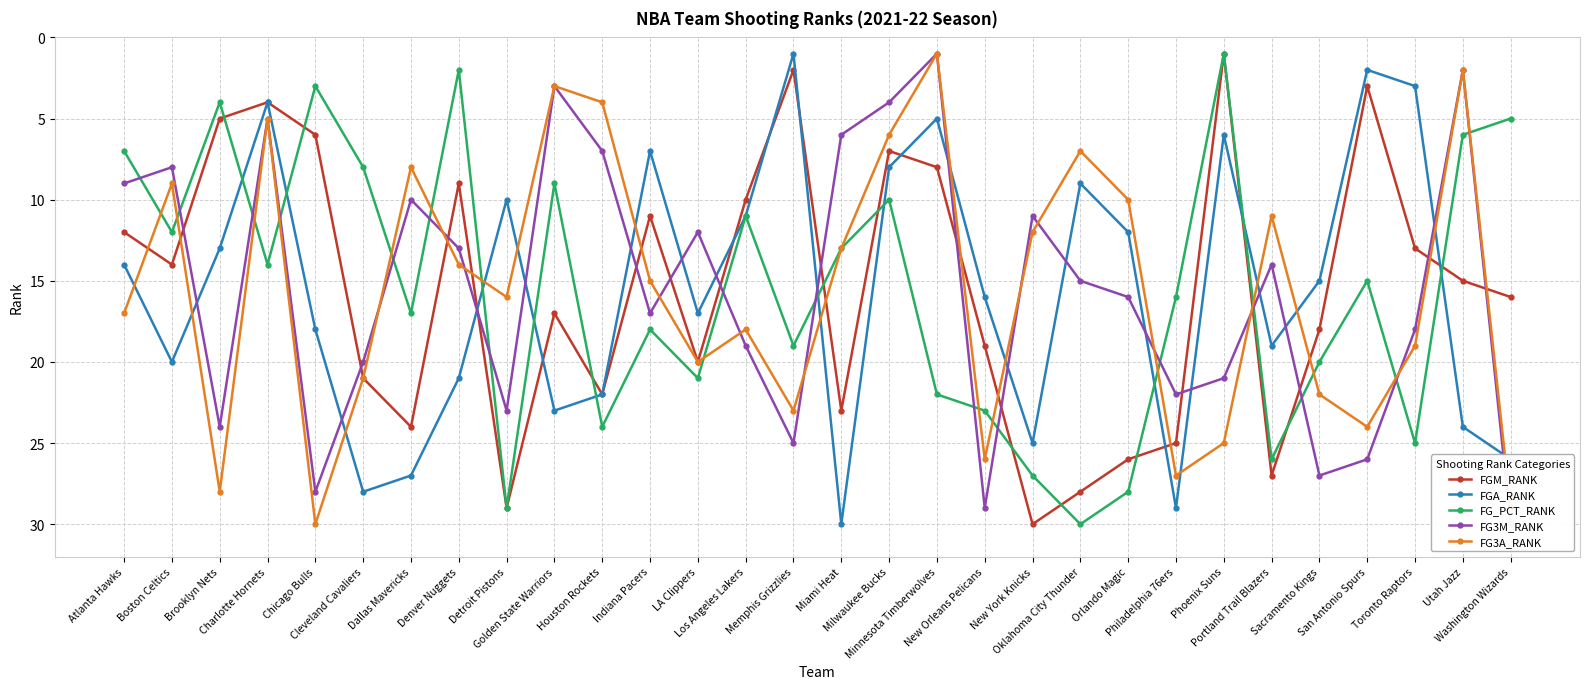

How many values in the FGA_RANK series are below 16?

15